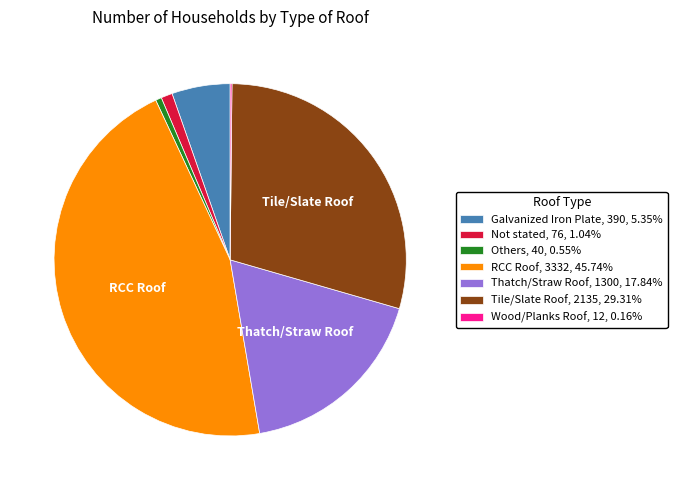

What is the ratio of the value at Galvanized Iron Plate, 390, 5.35% to the value at Thatch/Straw Roof, 1300, 17.84%?

0.3